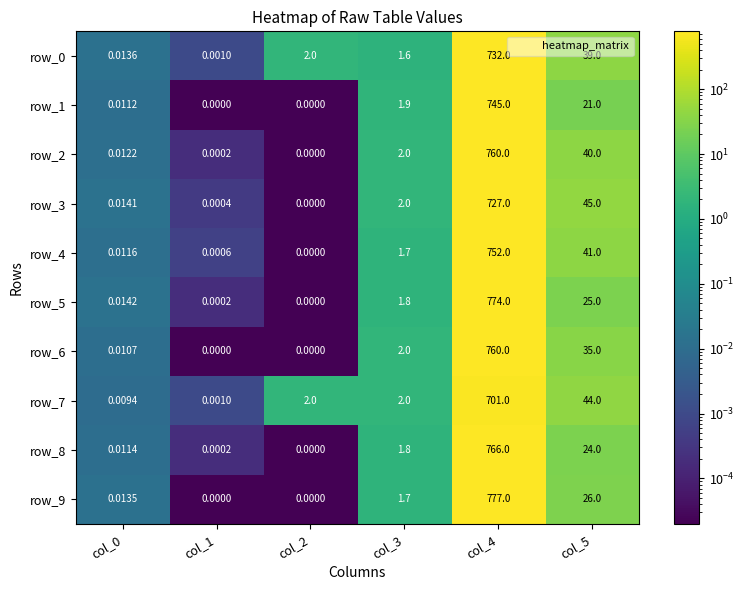

Is the value of row_0 at col_0 greater than the value of row_3 at col_5?

No